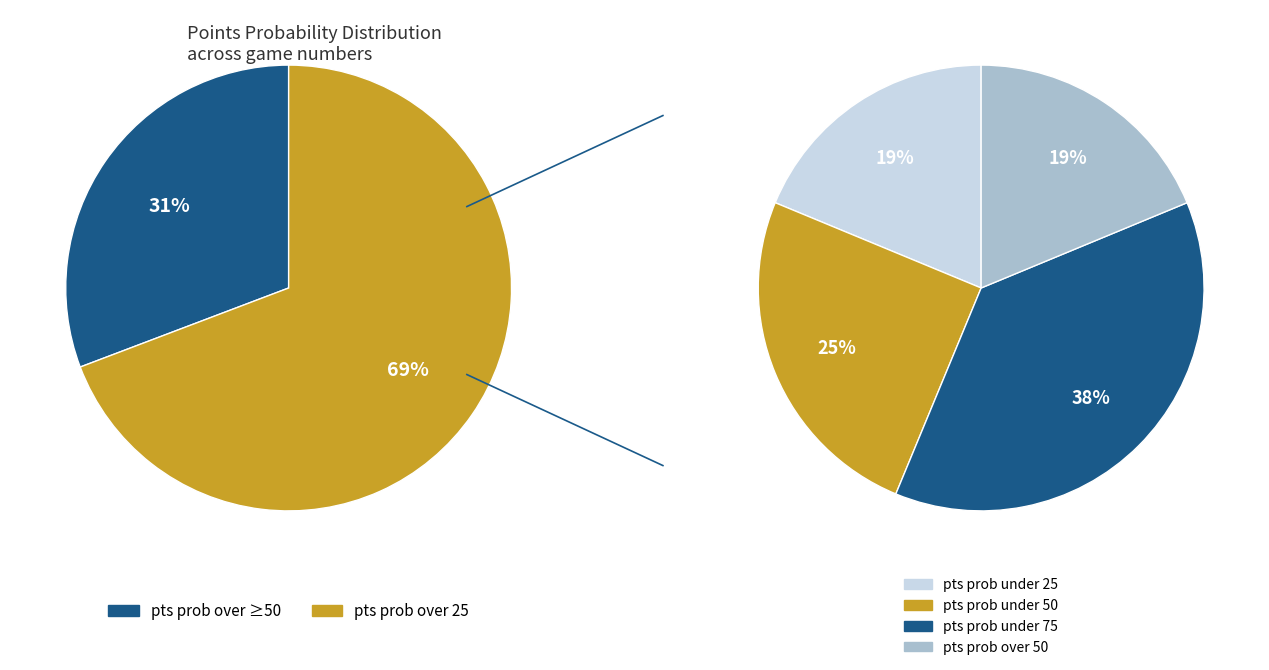

Does 50 represent more than half of the total?

No